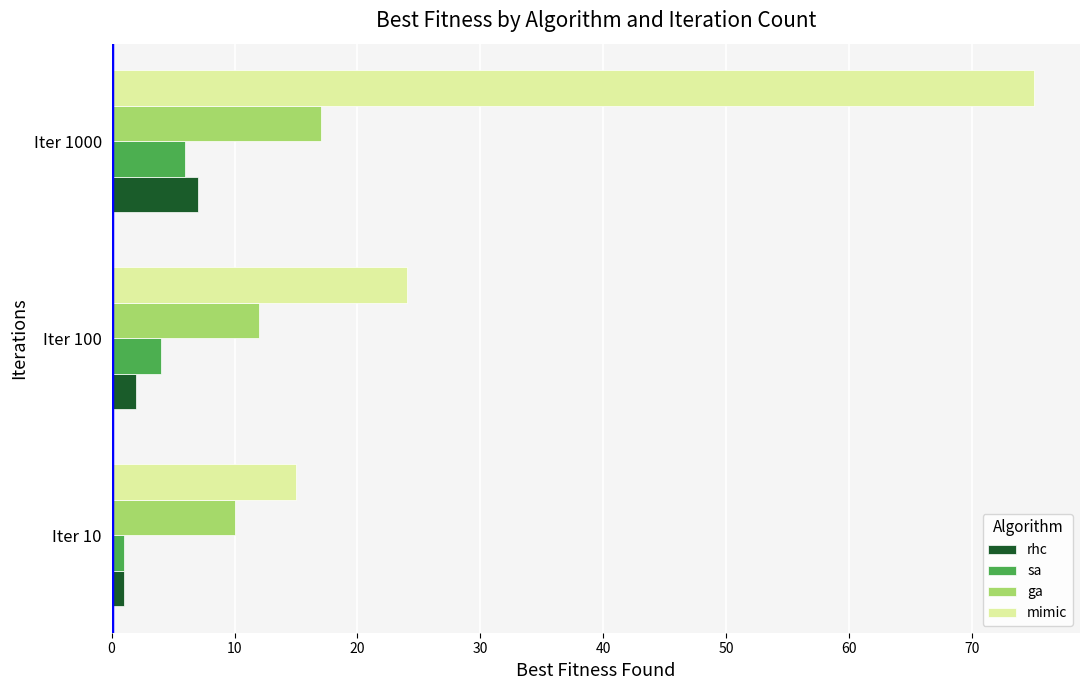

Which series has the widest spread of values?

mimic